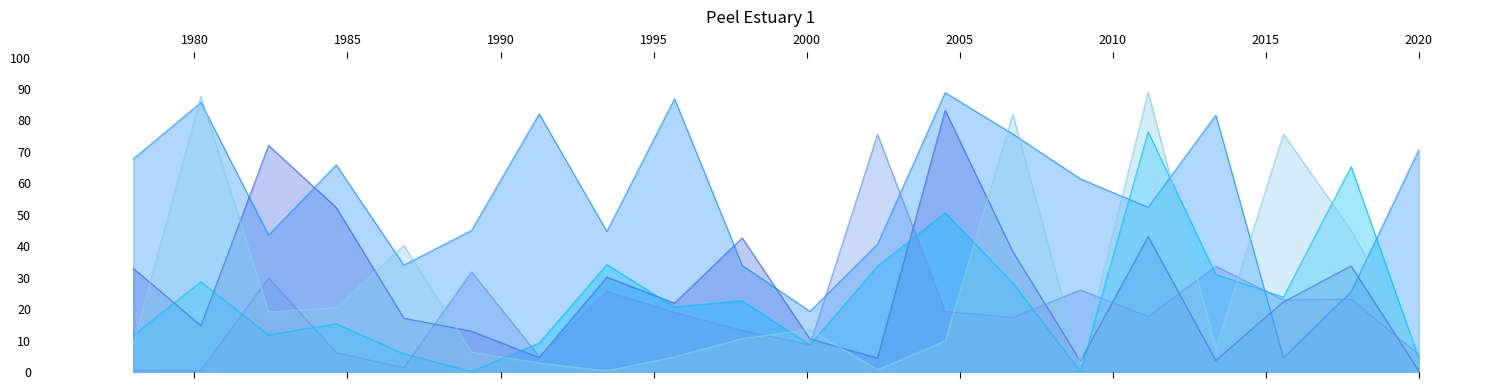

What is the maximum value shown in the chart?

89.0